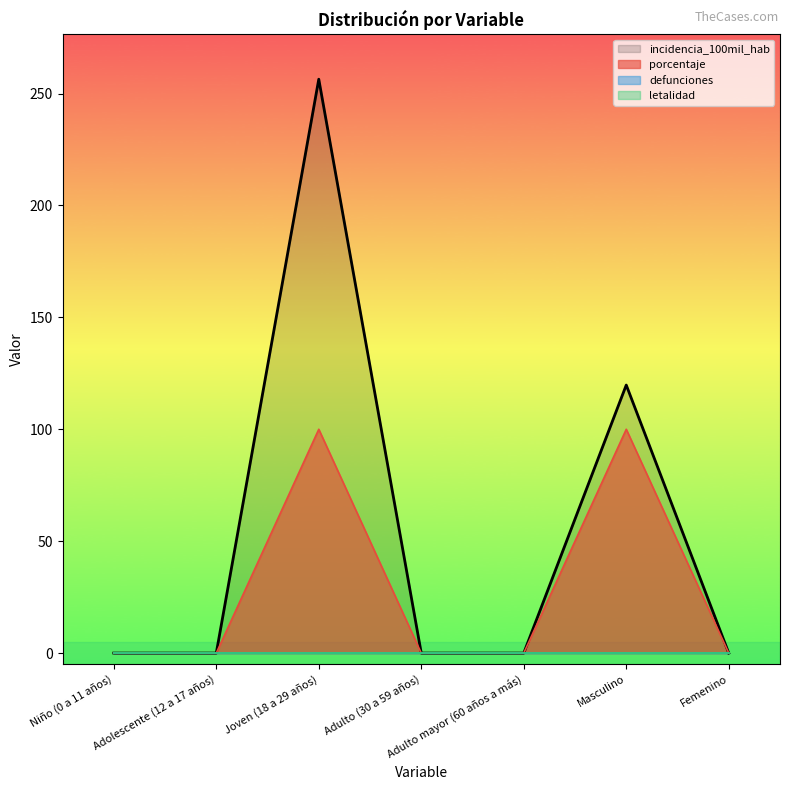

How many categories are shown in the chart?

7